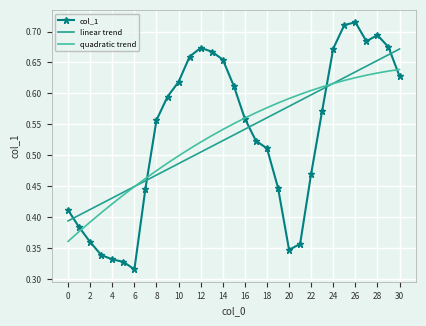

What are all the series names shown in the legend?

col_1, linear trend, quadratic trend